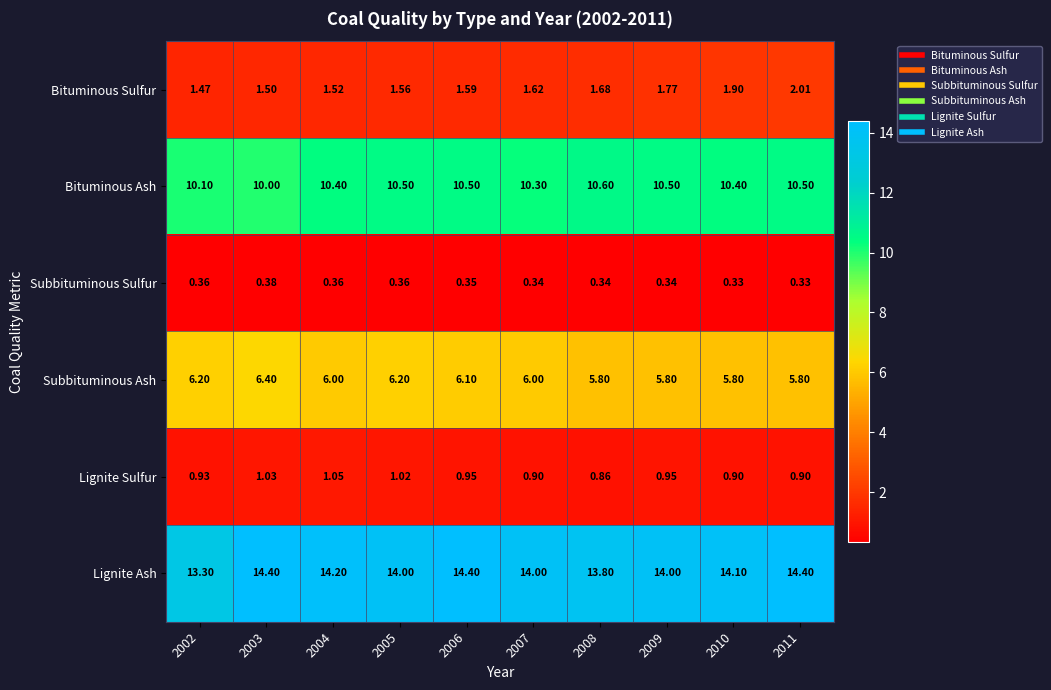

Between 2004 and 2007, which series saw the biggest shift?

Lignite Ash